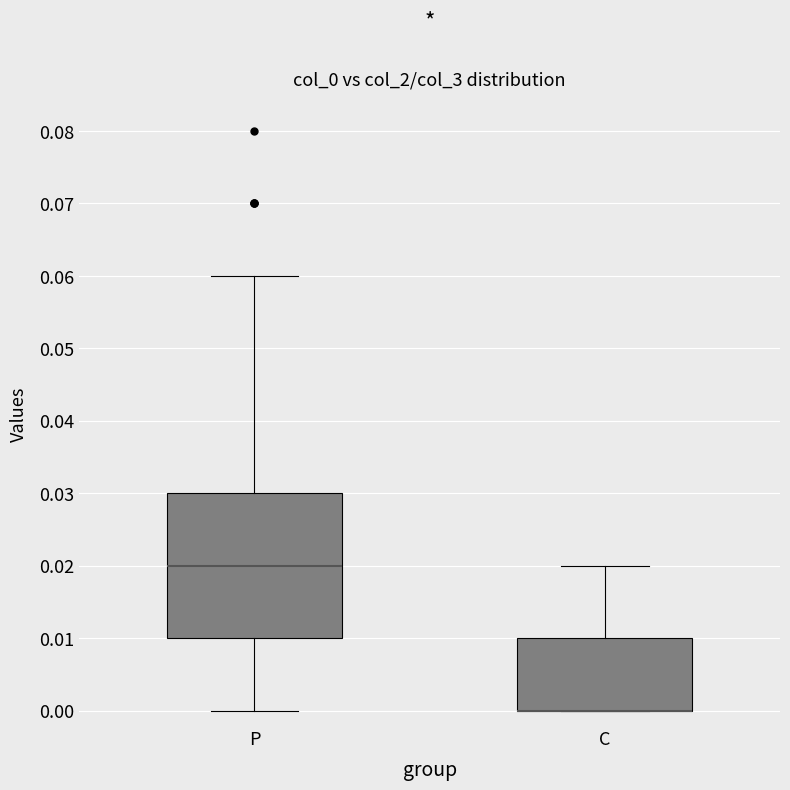

Which box is the tallest, from its lower edge to its upper edge?

P